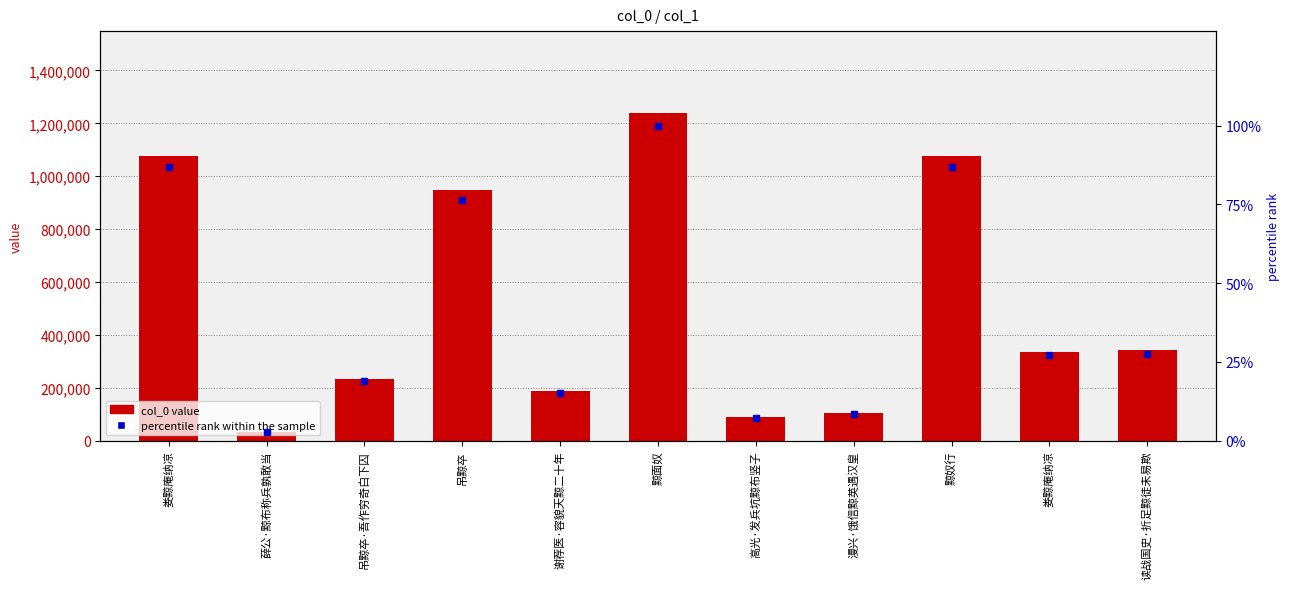

What is the average value of the percentile rank within the sample series?

41.6